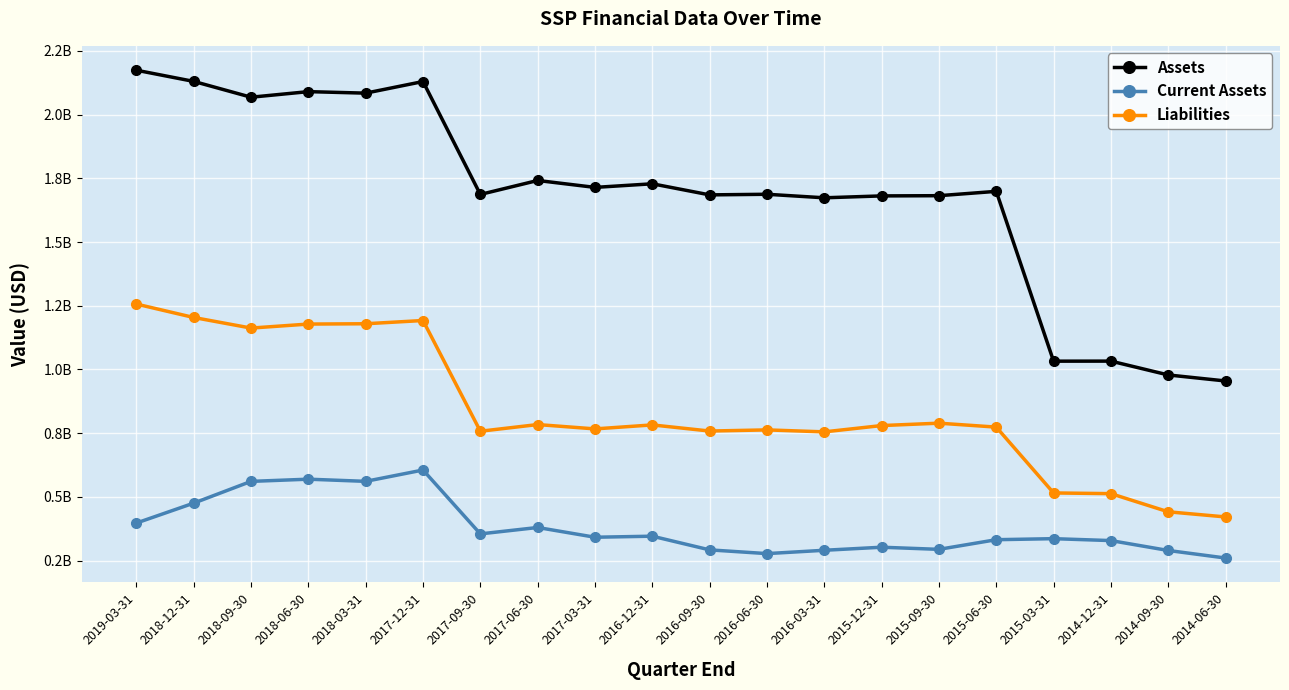

True or false: Liabilities and Assets intersect in this chart.

False